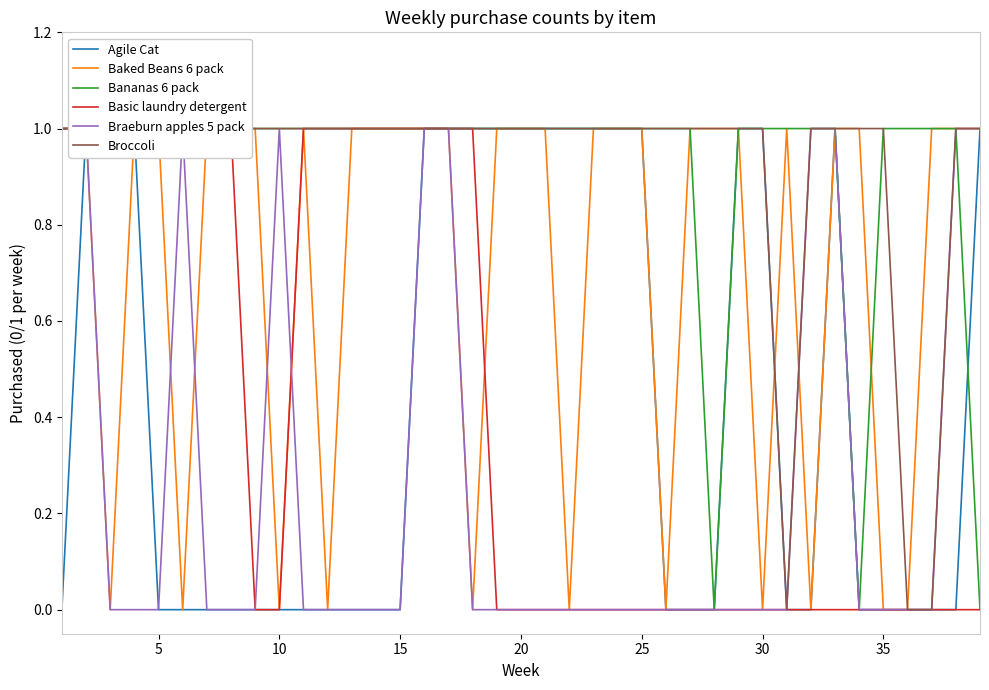

At how many categories does at least one series exceed 0?

39